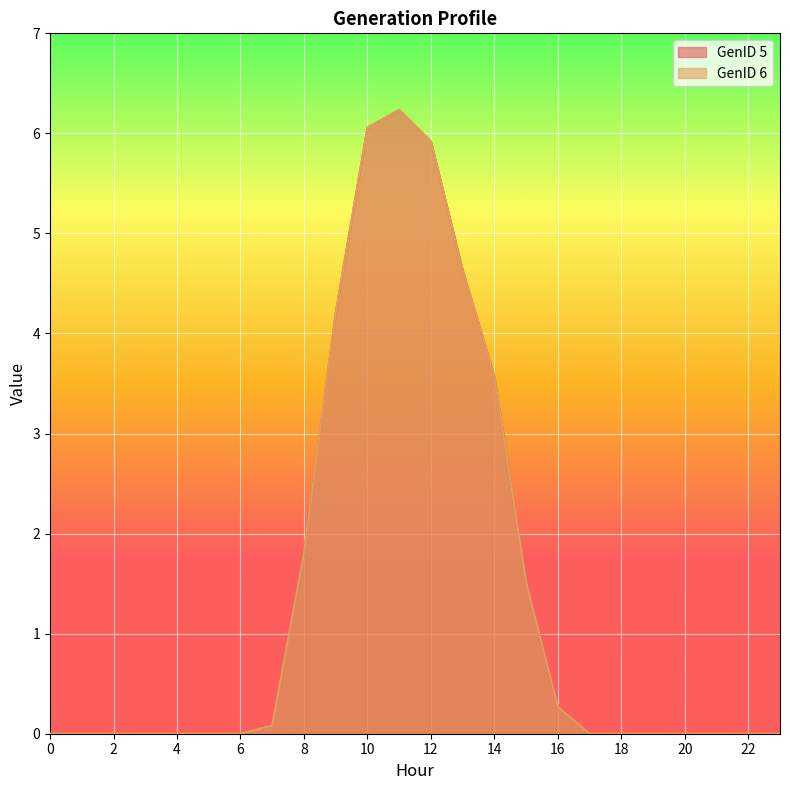

How many interior local peaks does the GenID 6 series have?

1